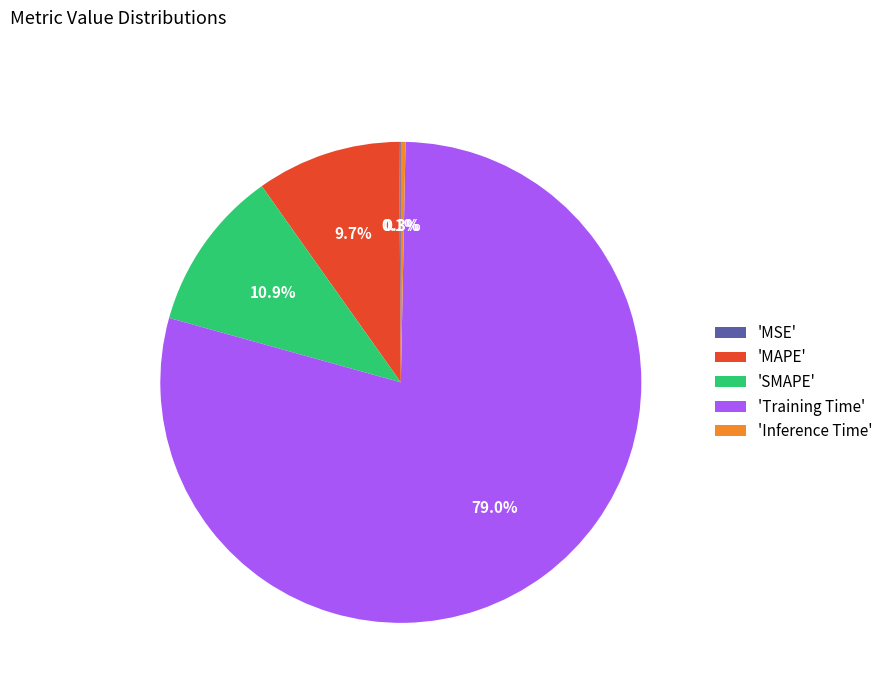

Which category has the biggest portion of the pie?

'Training Time'